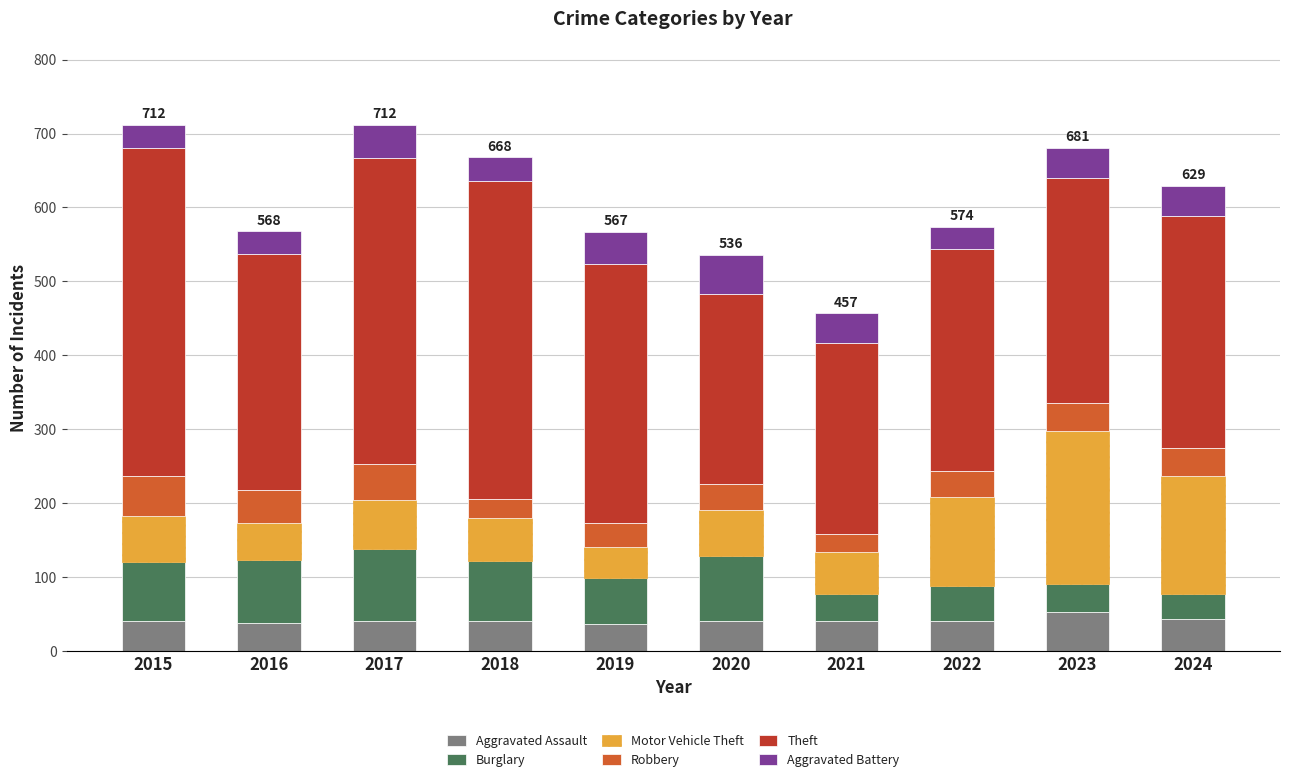

What is the sum of the Aggravated Assault values at 2016 and 2021?

78